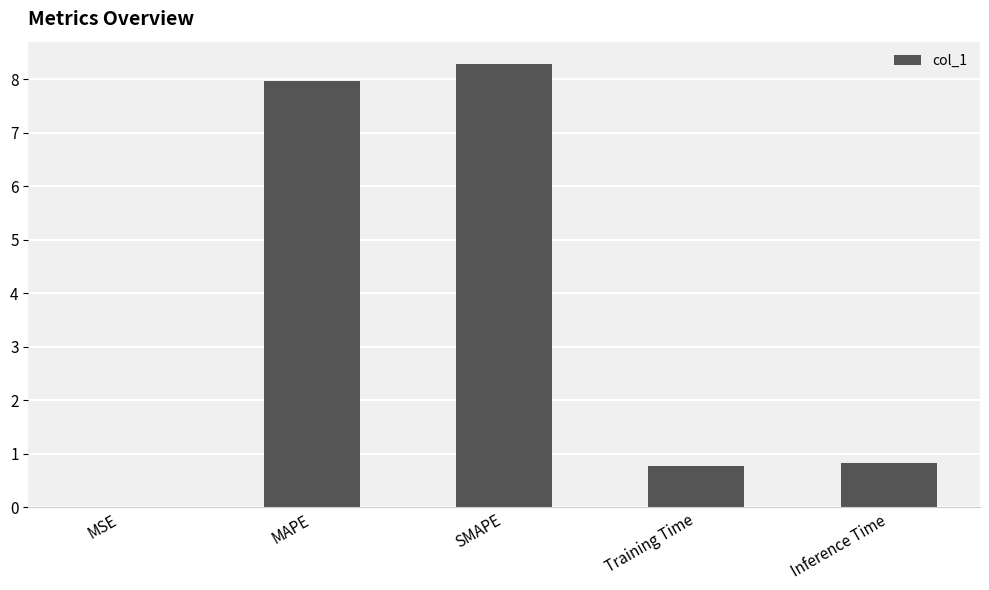

What is the sum of all values?

17.8